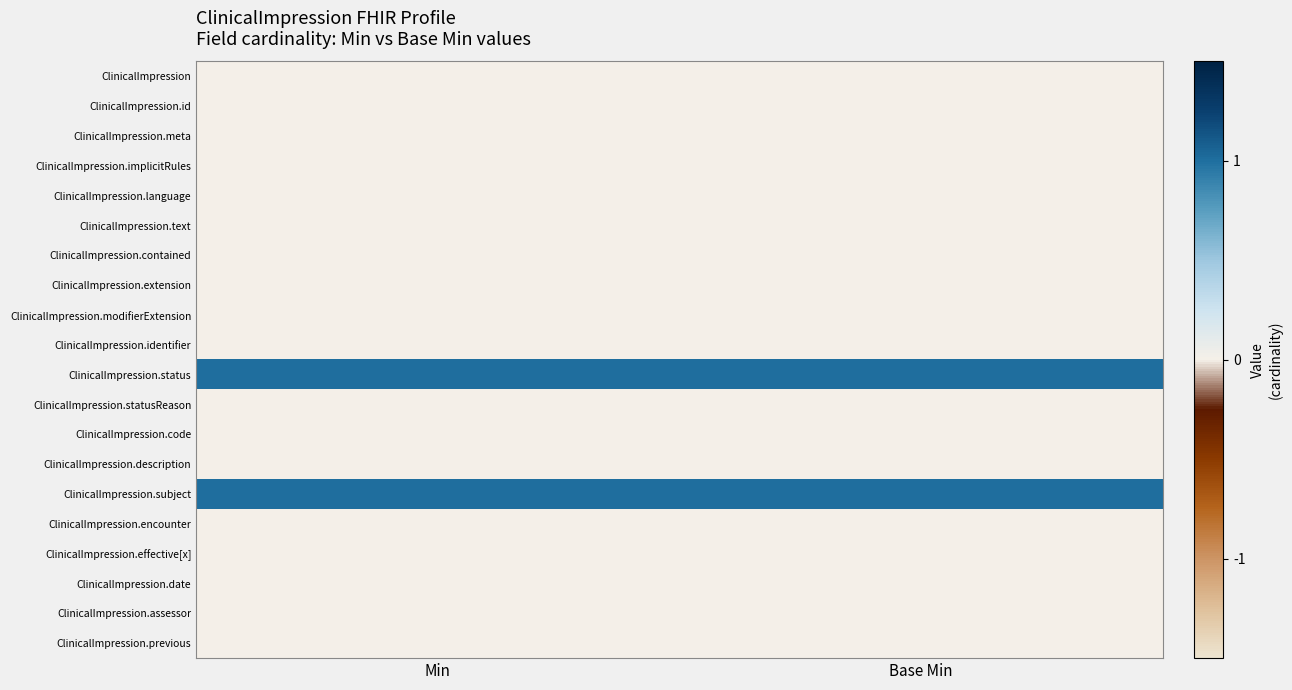

What is the total value across all series at Base Min?

2